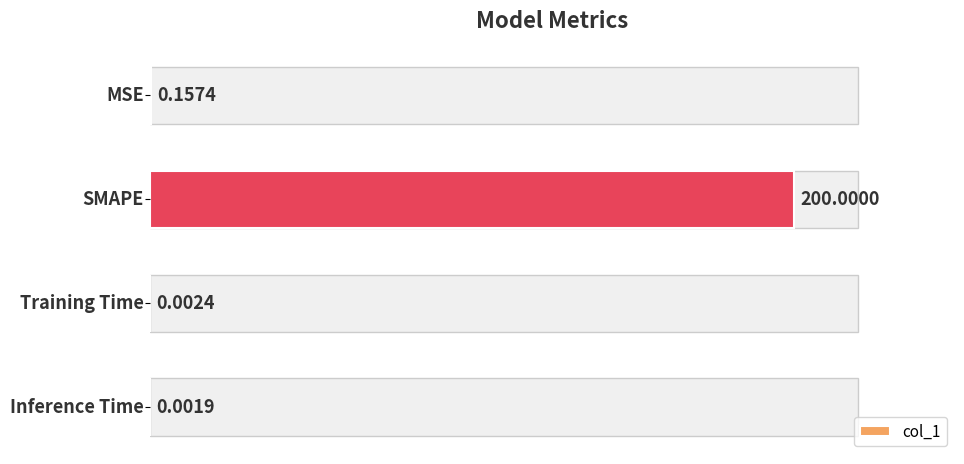

What is the sum of all values?

200.2